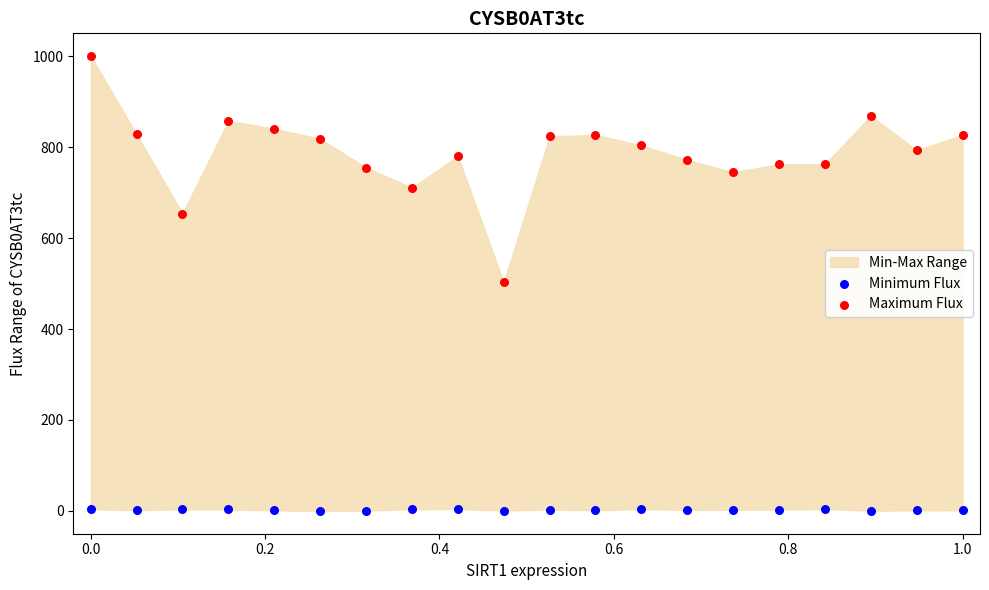

Which series has the widest spread of Y values?

Maximum Flux